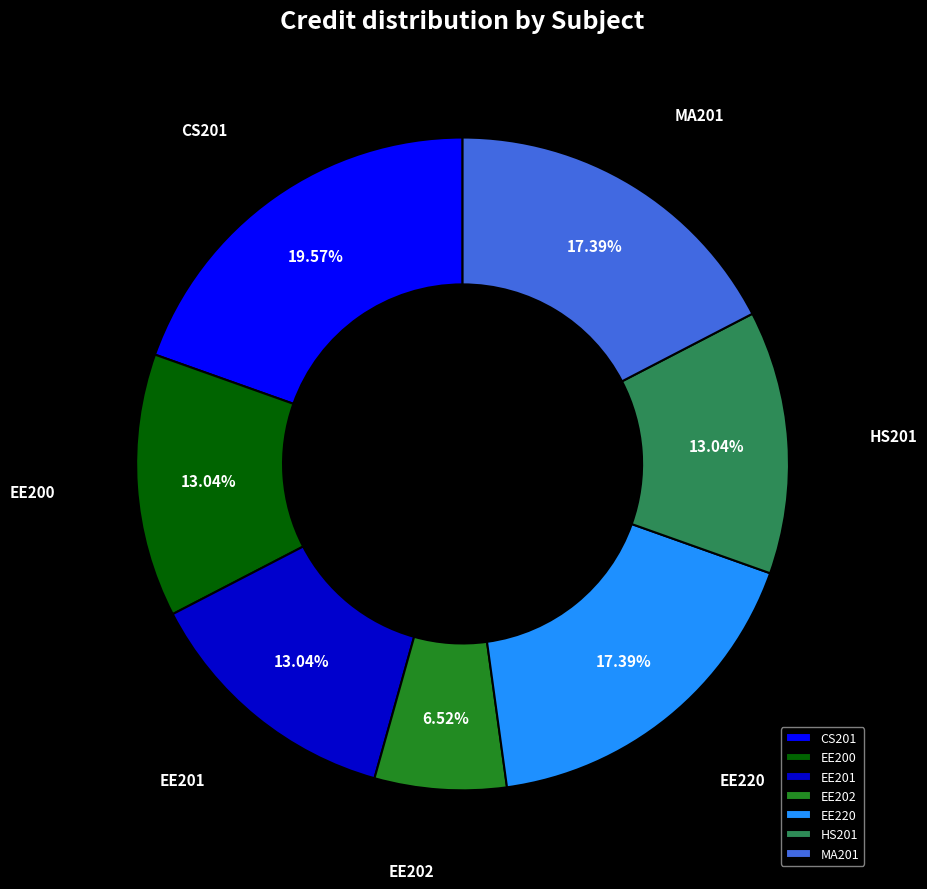

Is EE202 the majority of the pie?

No